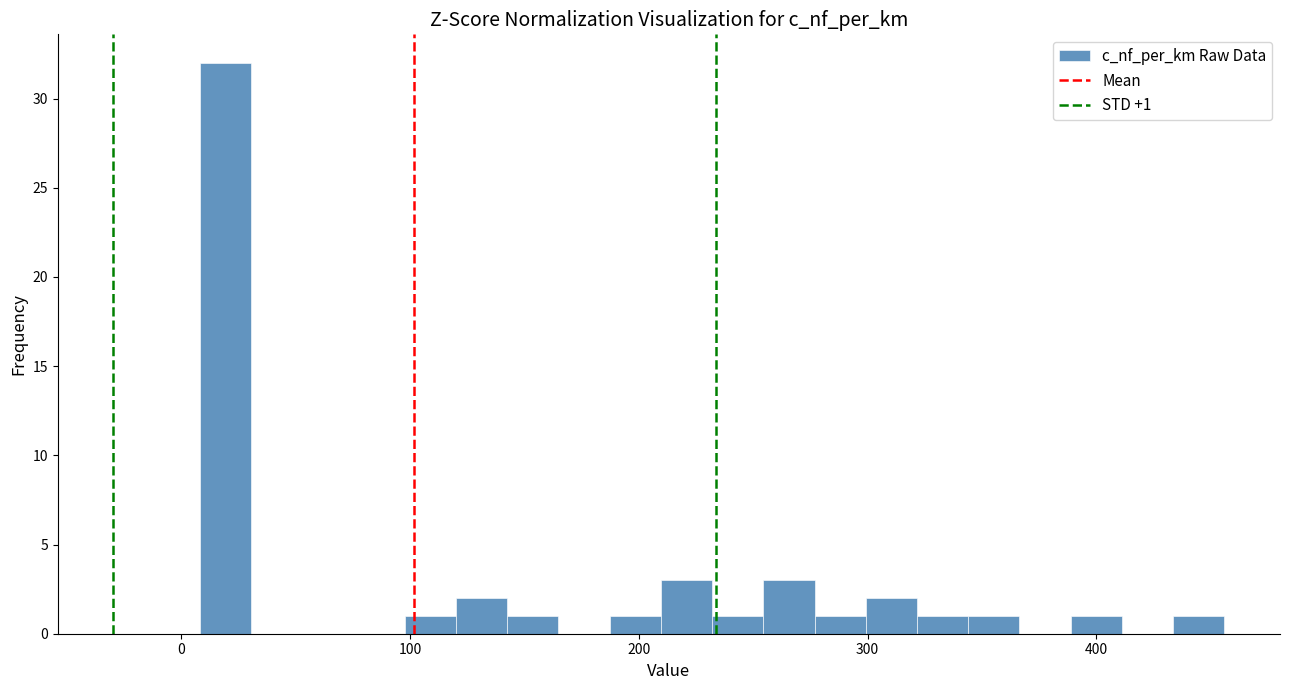

Around what value on the x-axis is the tallest bar? Give the approximate position of its centre, as read against the axis.

20